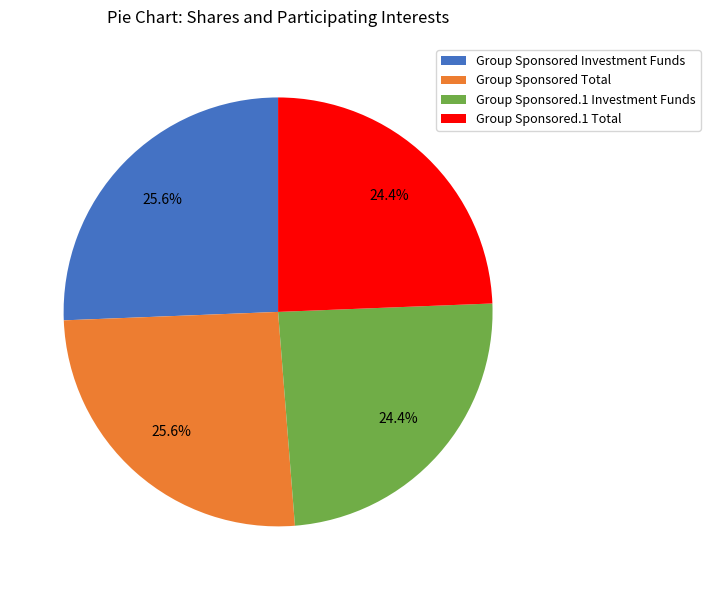

What portion of the pie excludes Group Sponsored.1 Total?

75.6%